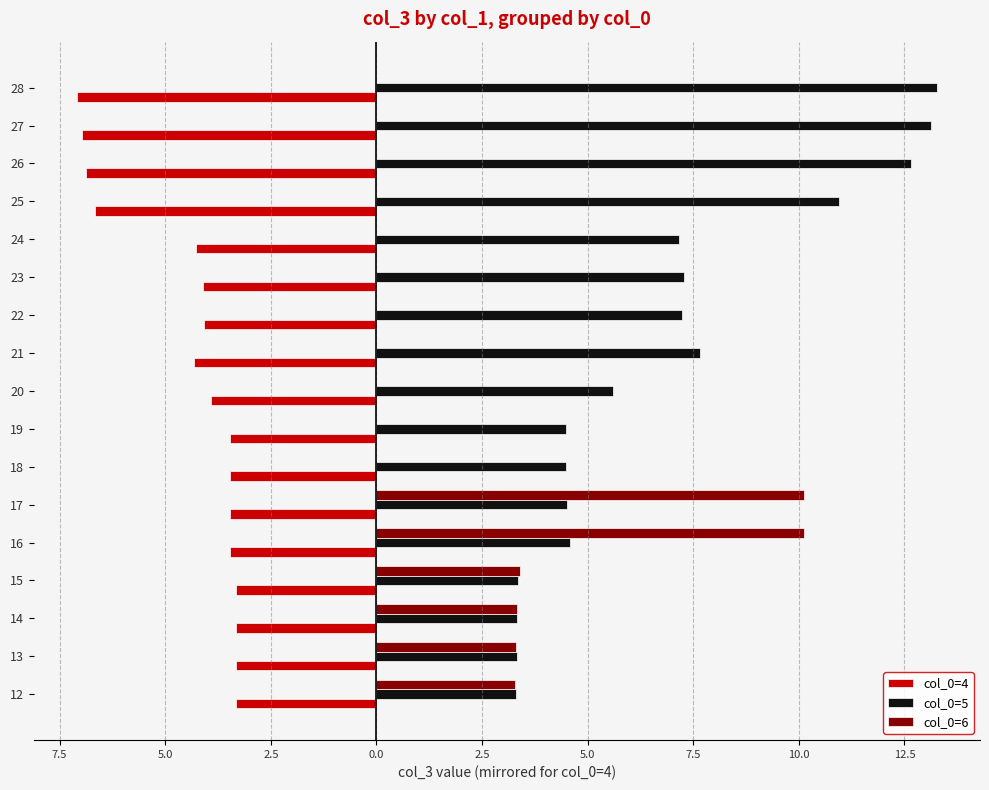

What is the value of the col_0=4 bar at the 10th from the left?

-4.3